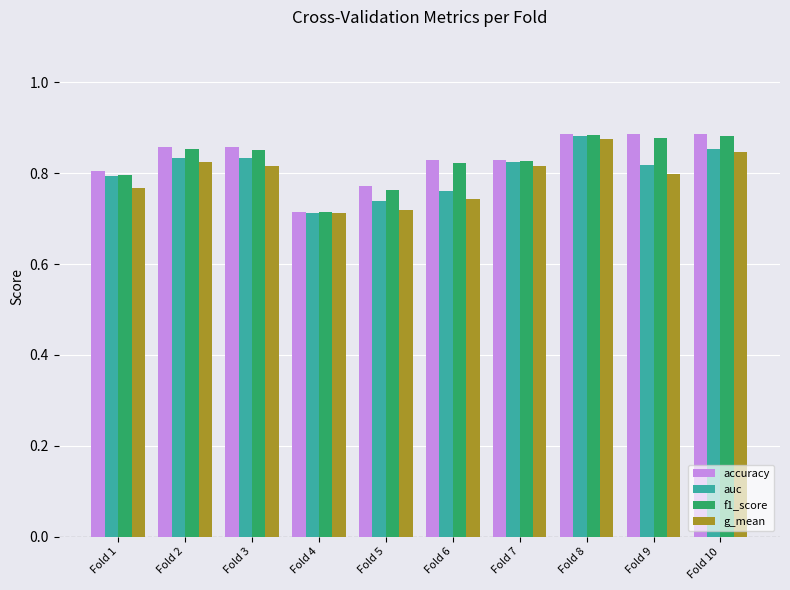

At which category is the sum across all series the highest?

Fold 8